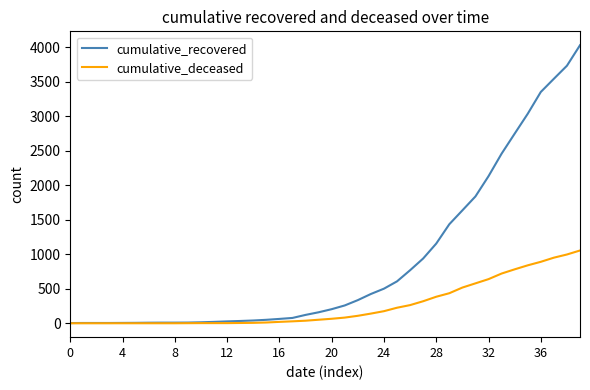

What is the highest value of the cumulative_recovered series?

4027